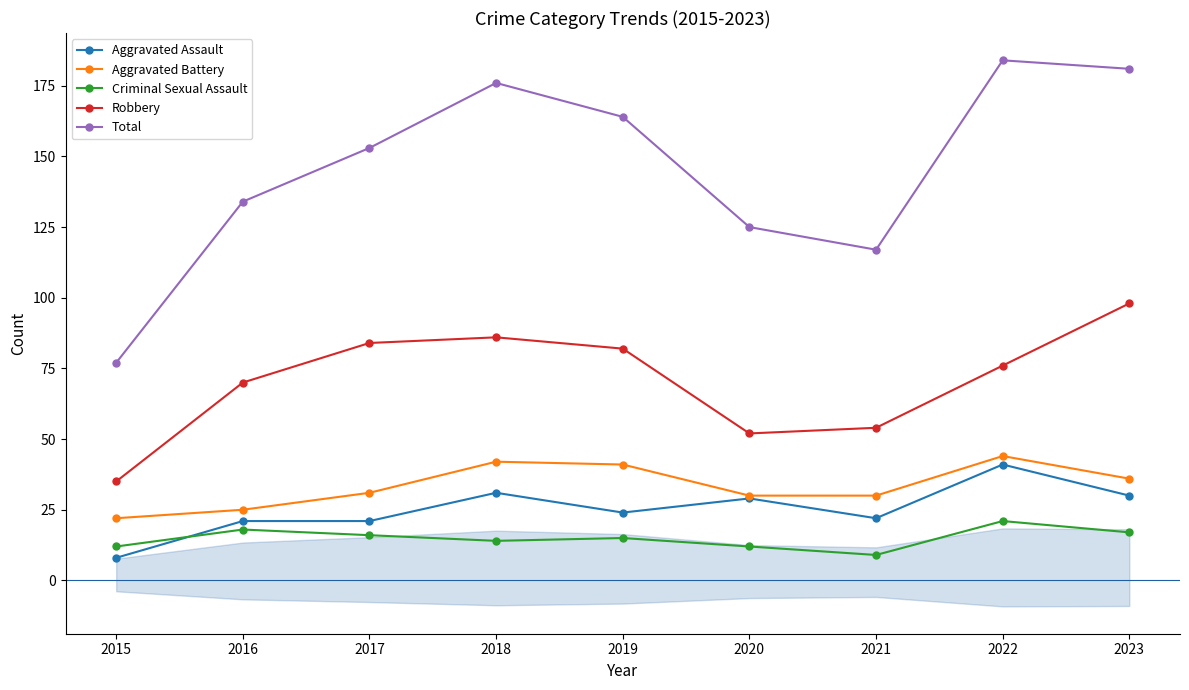

Reading left to right, transcribe all the data shown in this chart.

Aggravated Assault: 2015=8	2016=21	2017=21	2018=31	2019=24	2020=29	2021=22	2022=41	2023=30
Aggravated Battery: 2015=22	2016=25	2017=31	2018=42	2019=41	2020=30	2021=30	2022=44	2023=36
Criminal Sexual Assault: 2015=12	2016=18	2017=16	2018=14	2019=15	2020=12	2021=9	2022=21	2023=17
Robbery: 2015=35	2016=70	2017=84	2018=86	2019=82	2020=52	2021=54	2022=76	2023=98
Total: 2015=77	2016=134	2017=153	2018=176	2019=164	2020=125	2021=117	2022=184	2023=181